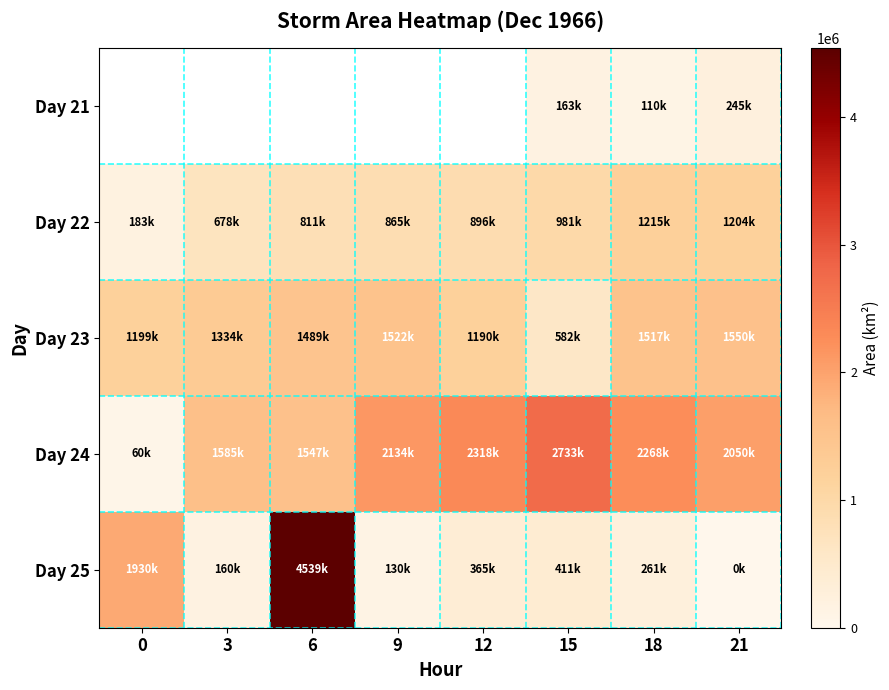

How many values in the Day 22 series exceed 896250?

3